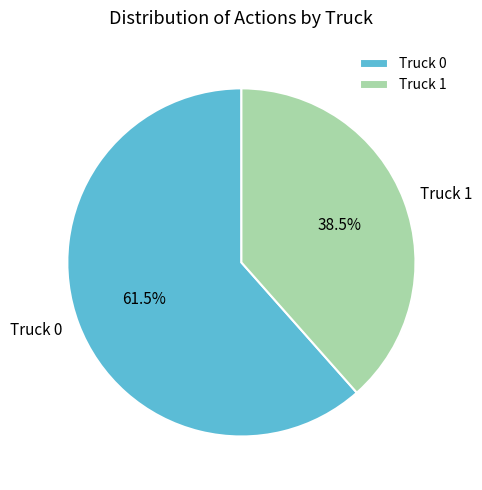

How much of the chart is everything except Truck 0?

38.5%